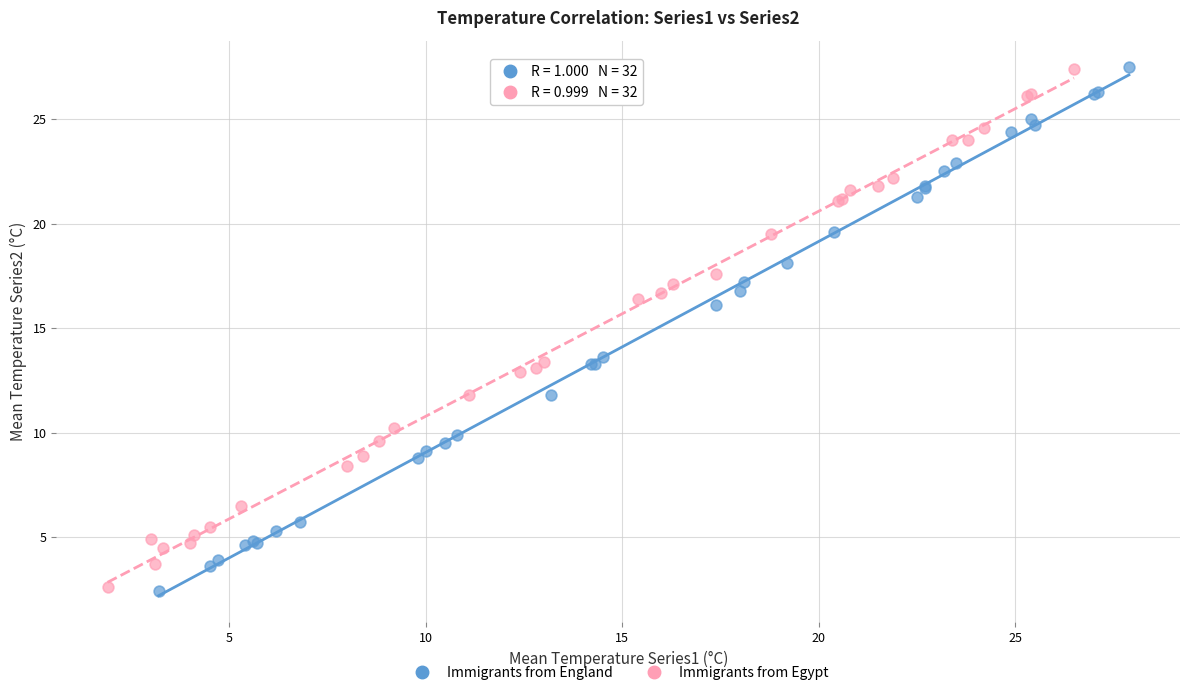

Which series has the largest Y range (max minus min)?

Immigrants from England